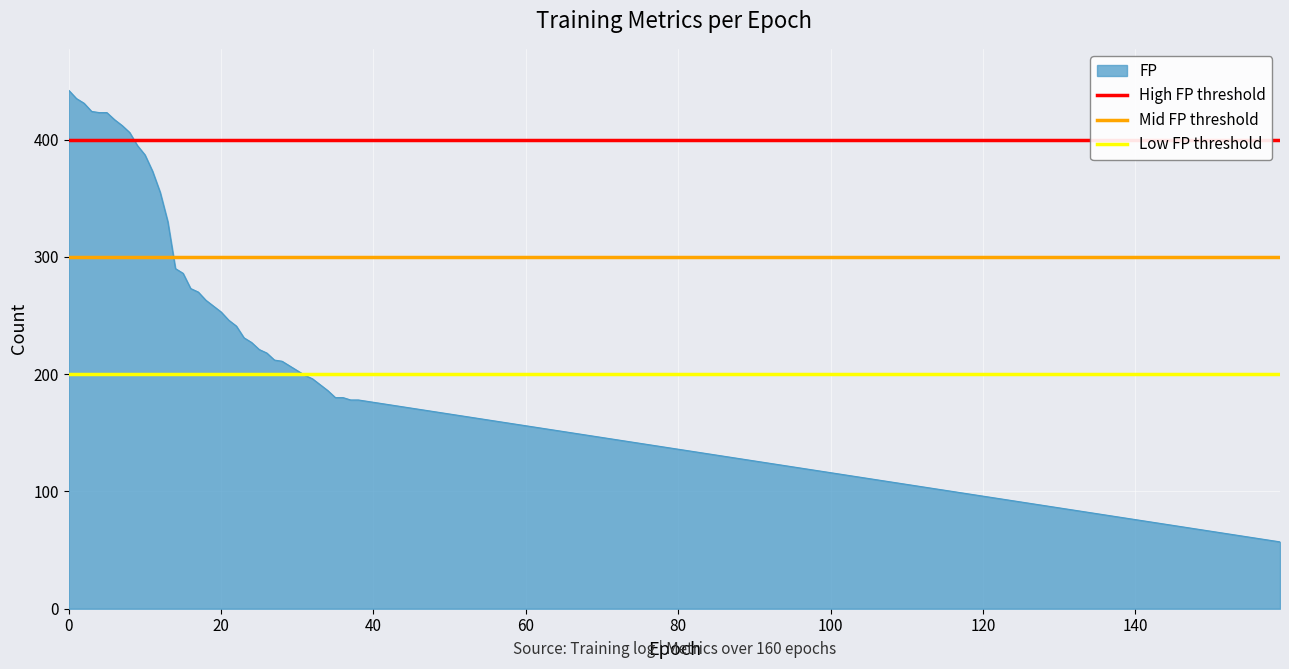

What is the approximate value of Mid FP threshold at 0?

300